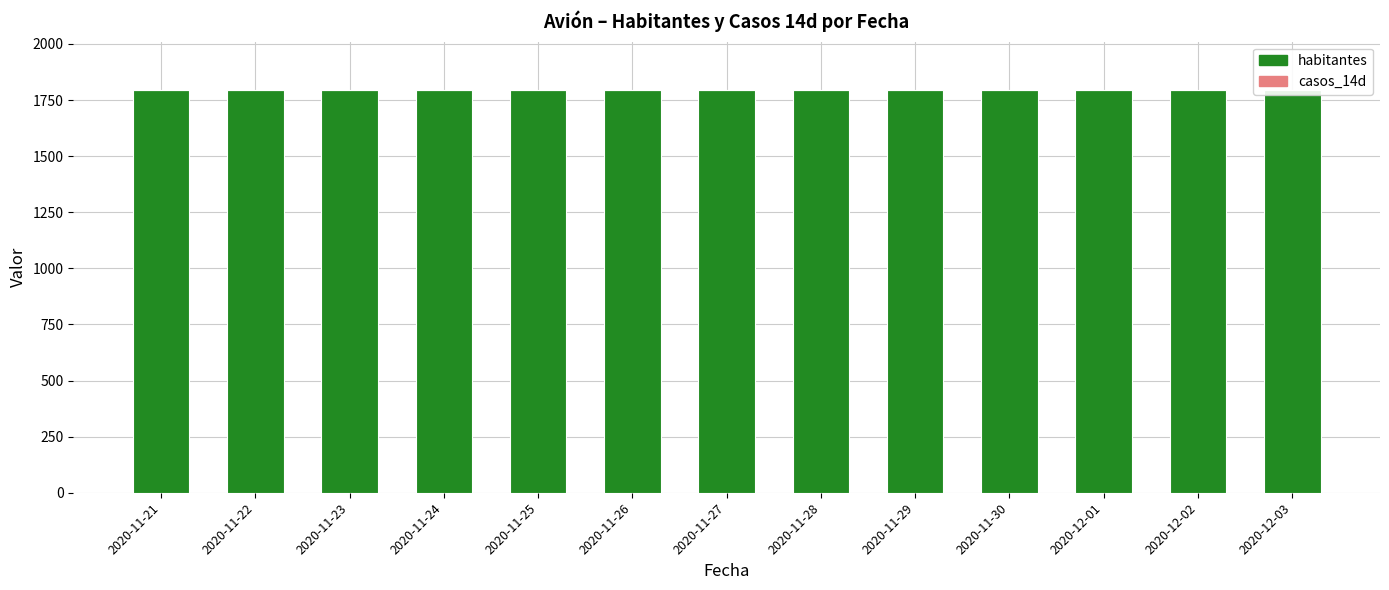

At how many categories does at least one series exceed 1660?

13